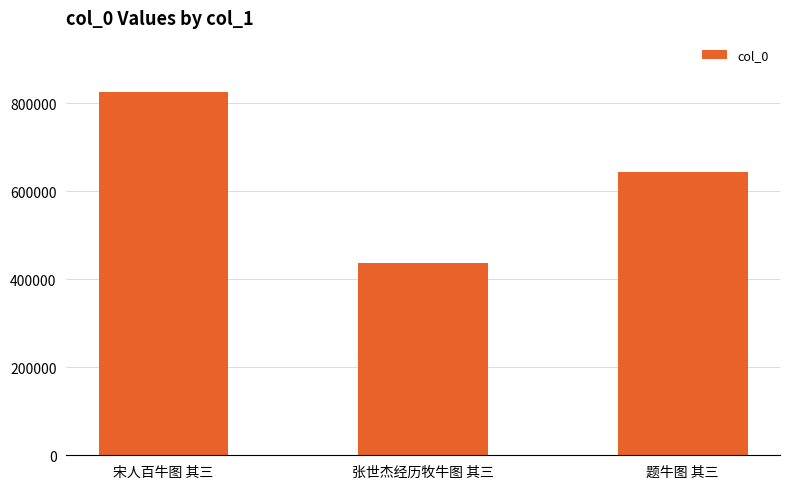

Reading left to right, what are all the values shown in this chart?

宋人百牛图 其三=824917	张世杰经历牧牛图 其三=436376	题牛图 其三=644080